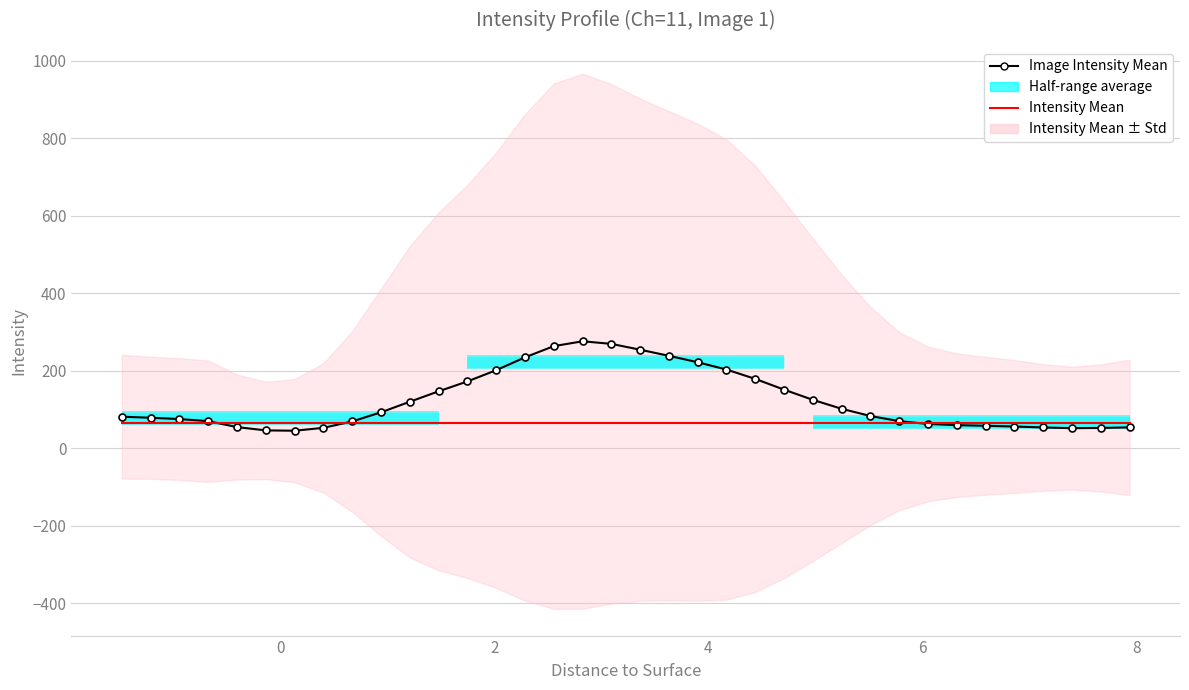

True or false: Image Intensity Mean has a value of 33.7 at 35.

False